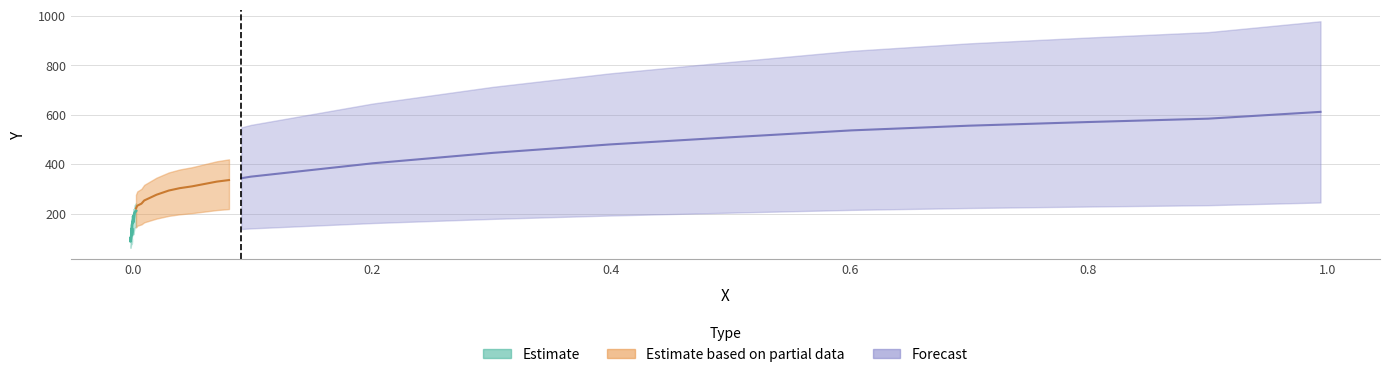

How many data points does each series have?

33